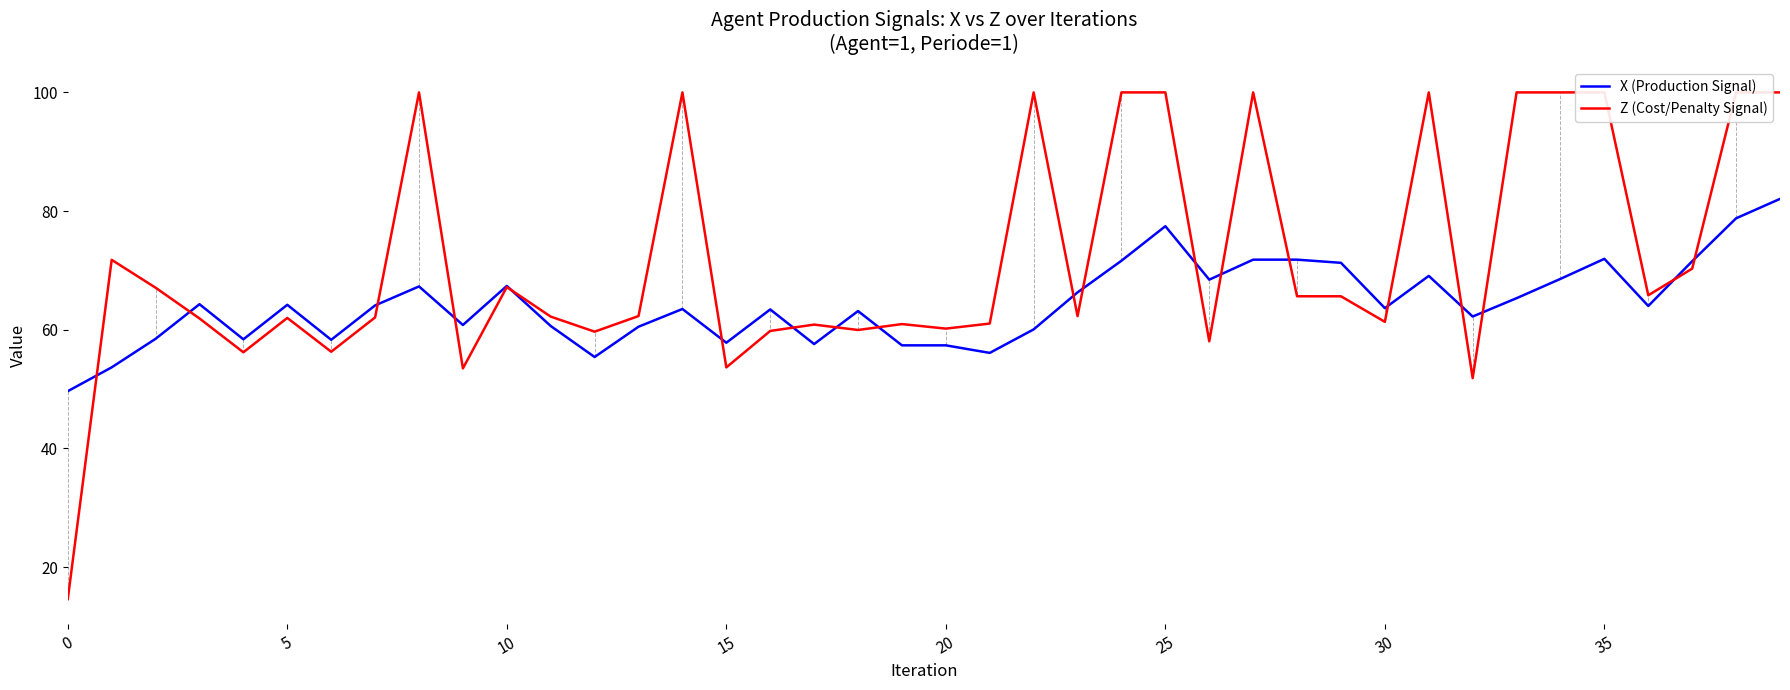

The value of X (Production Signal) at 20 is 31.5. True or false?

False